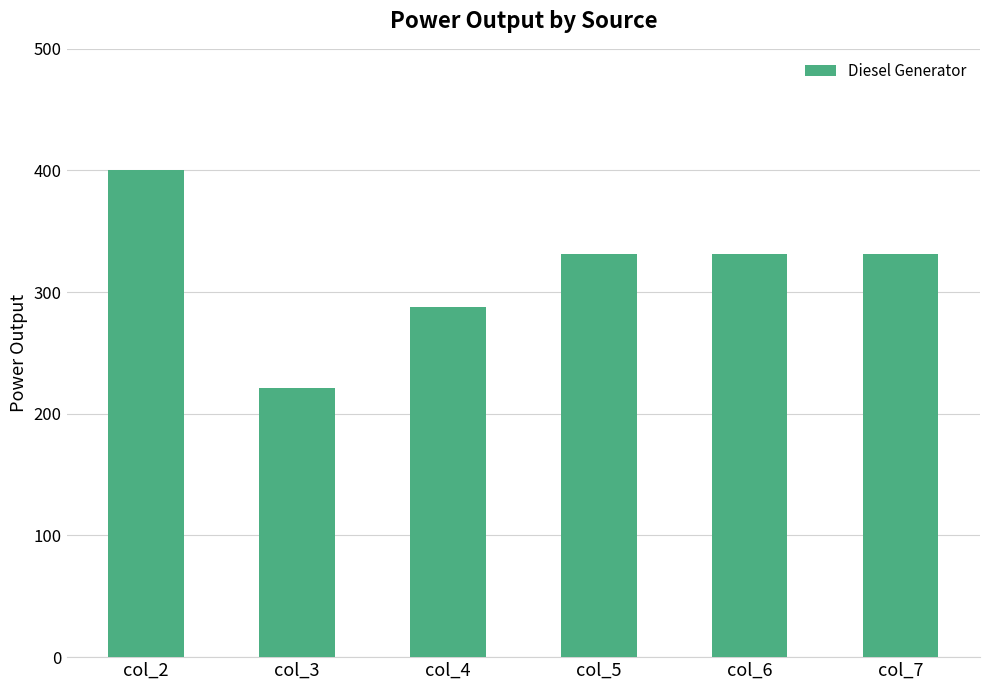

What is the value of the 4th bar from the left?

331